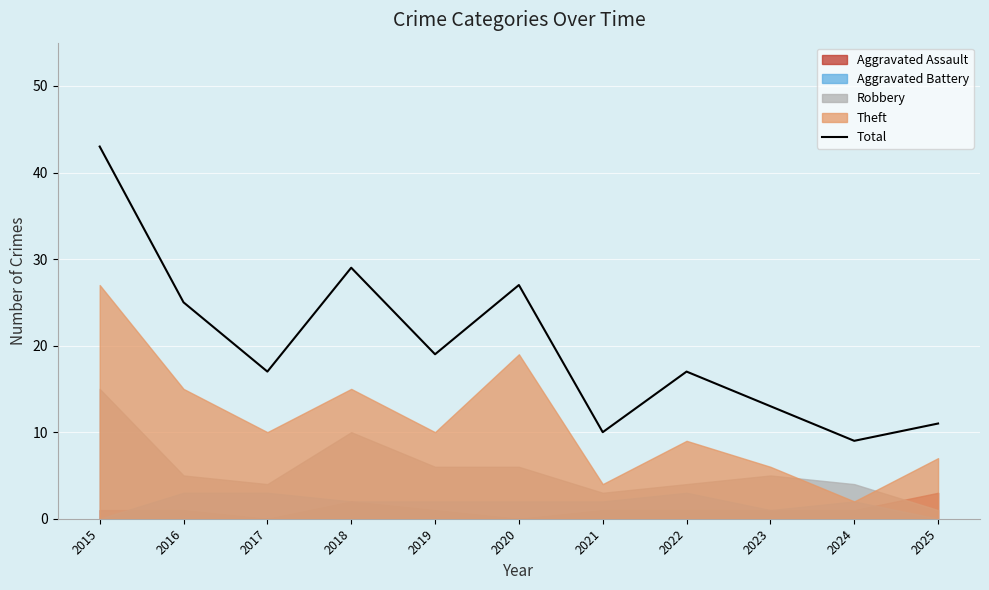

List the labels in order of value, smallest first.

2024, 2021, 2025, 2023, 2017, 2022, 2019, 2016, 2020, 2018, 2015